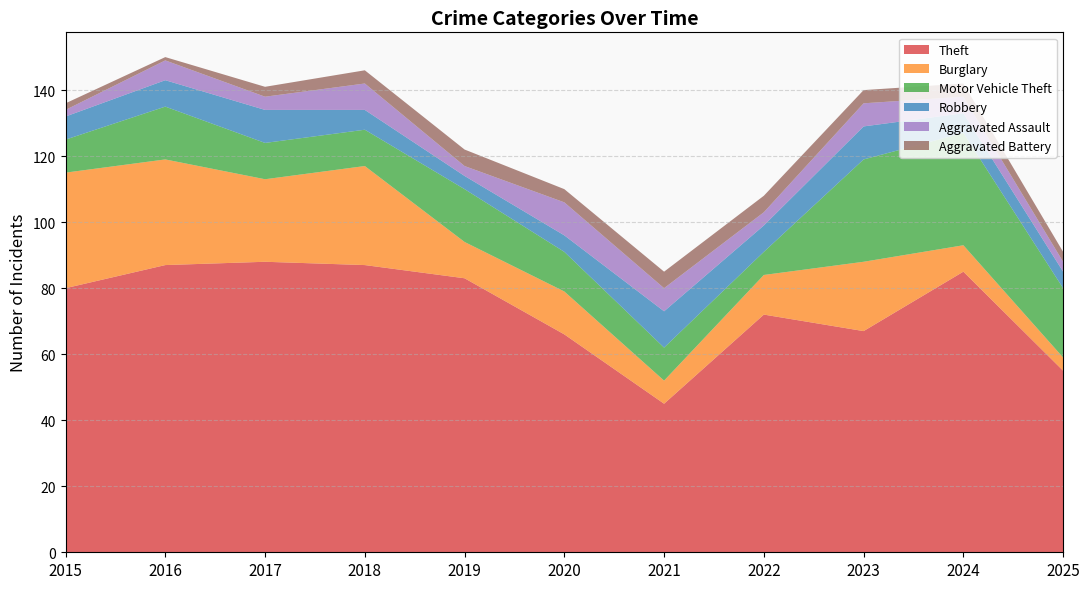

Reading left to right, transcribe all the data shown in this chart.

Theft: 2015=80	2016=87	2017=88	2018=87	2019=83	2020=66	2021=45	2022=72	2023=67	2024=85	2025=55
Burglary: 2015=35	2016=32	2017=25	2018=30	2019=11	2020=13	2021=7	2022=12	2023=21	2024=8	2025=4
Motor Vehicle Theft: 2015=10	2016=16	2017=11	2018=11	2019=16	2020=12	2021=10	2022=7	2023=31	2024=34	2025=21
Robbery: 2015=7	2016=8	2017=10	2018=6	2019=4	2020=5	2021=11	2022=8	2023=10	2024=6	2025=5
Aggravated Assault: 2015=2	2016=6	2017=4	2018=8	2019=3	2020=10	2021=7	2022=4	2023=7	2024=5	2025=3
Aggravated Battery: 2015=2	2016=1	2017=3	2018=4	2019=5	2020=4	2021=5	2022=5	2023=4	2024=4	2025=3